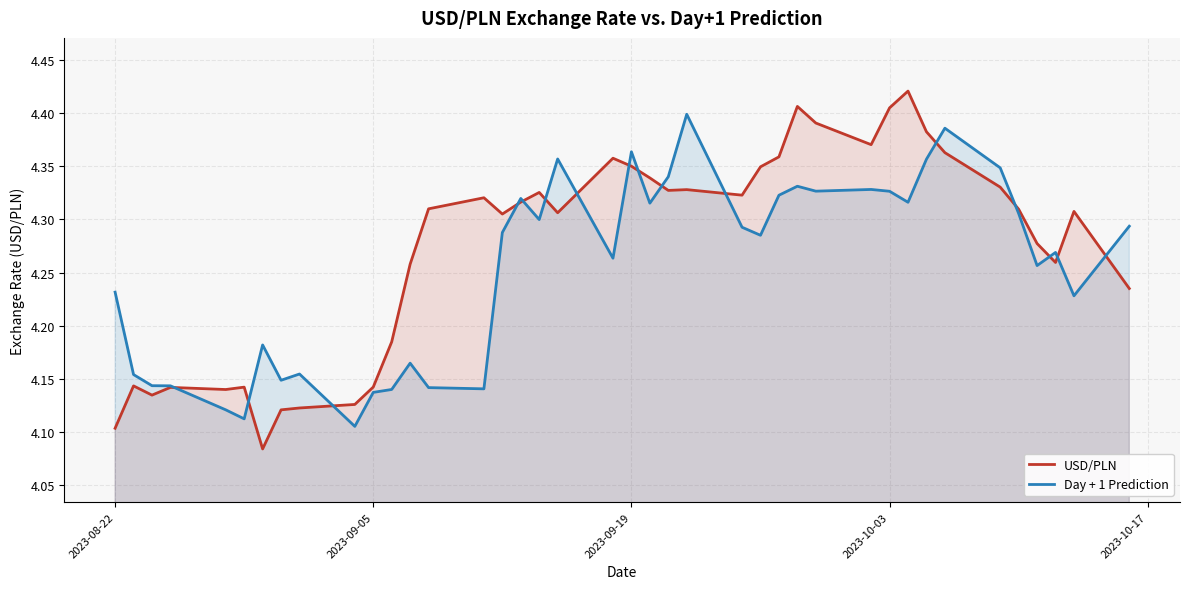

Which series has the largest range (max minus min)?

USD/PLN